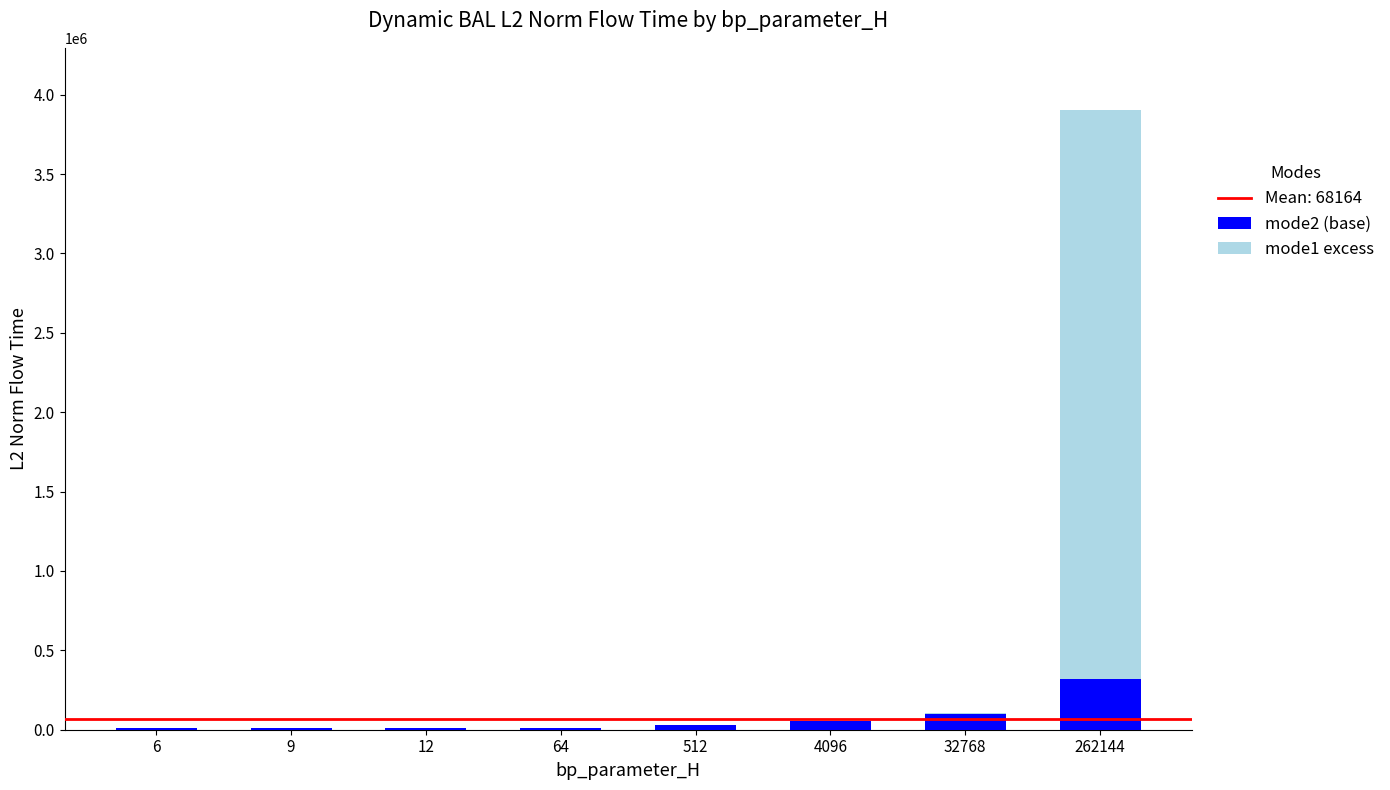

Are the bars horizontal?

No